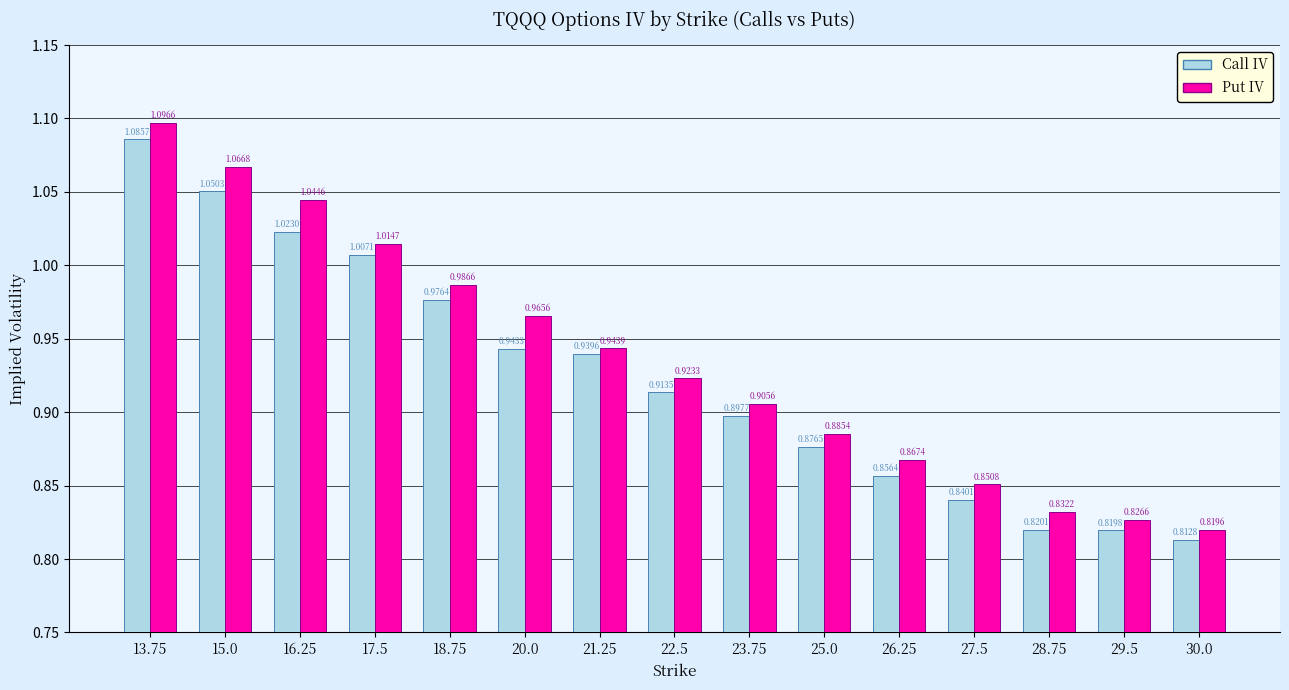

What is the total value across all series at 15.0?

2.1